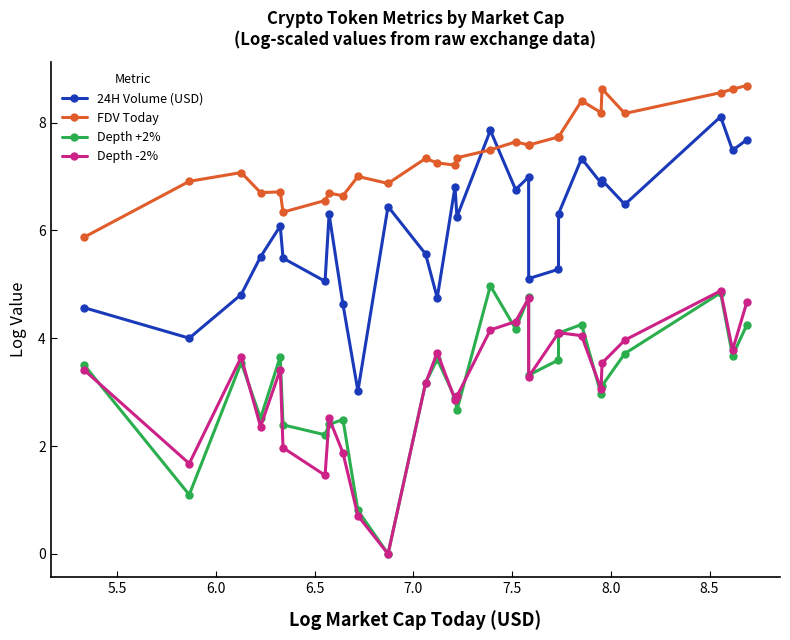

True or false: Depth -2% and 24H Volume (USD) intersect in this chart.

False